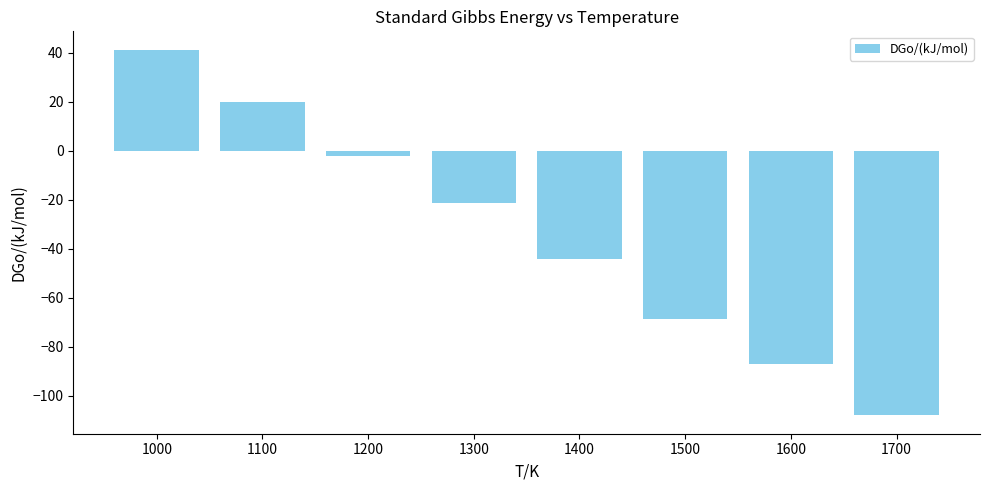

What is the sum of all values?

-270.5